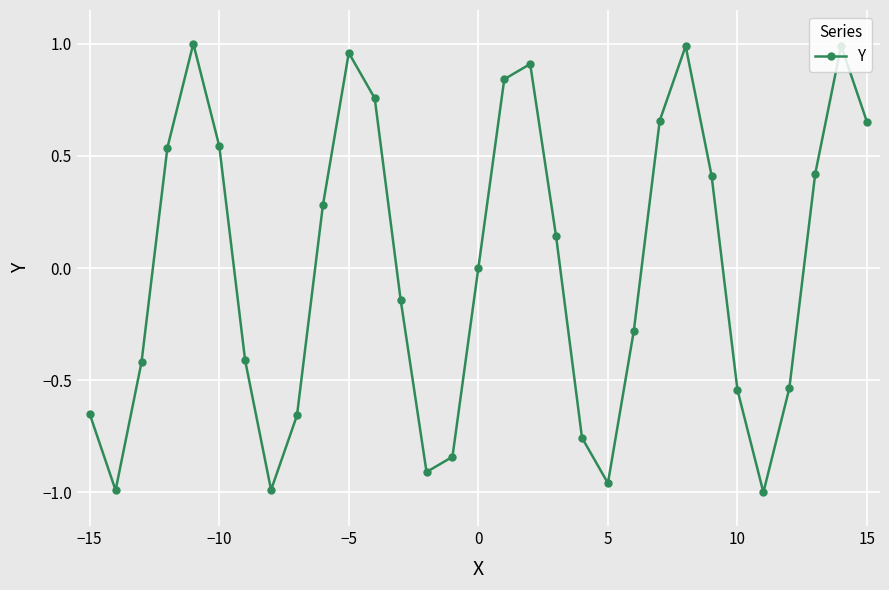

What is the difference between the second highest and minimum values?

2.0